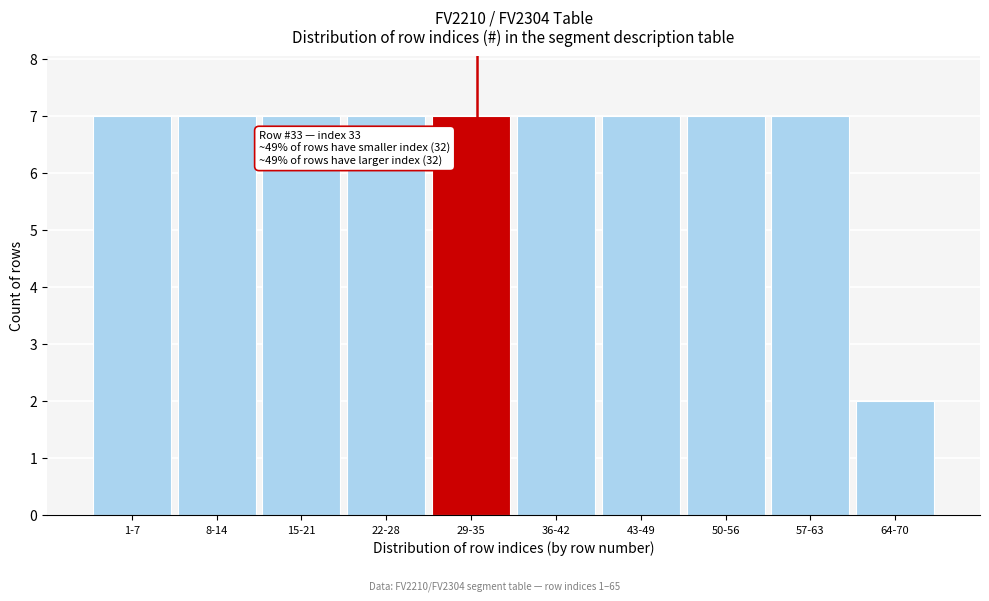

Reading left to right, what are all the values shown in this chart?

1-7=7	8-14=7	15-21=7	22-28=7	29-35=7	36-42=7	43-49=7	50-56=7	57-63=7	64-70=2